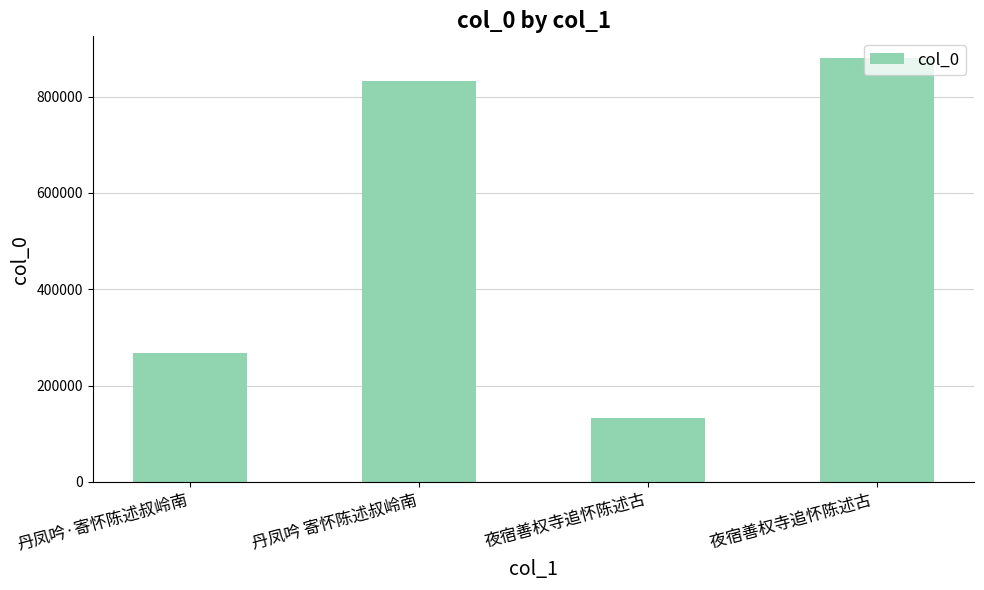

Rank the categories by value from lowest to highest.

夜宿善权寺追怀陈述古, 丹凤吟·寄怀陈述叔岭南, 丹凤吟 寄怀陈述叔岭南, 夜宿善权寺追怀陈述古 